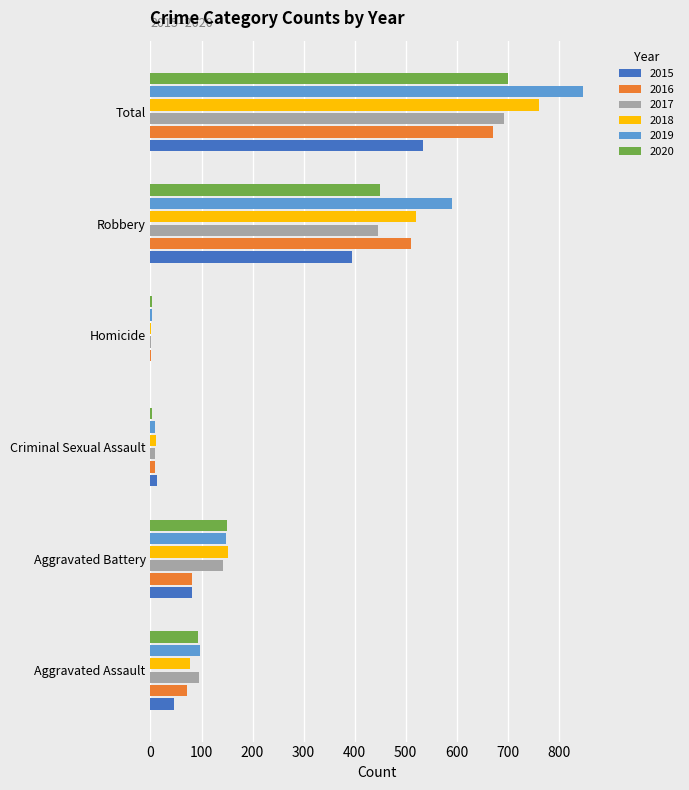

Where is 2016 nearest to the value 336?

Robbery